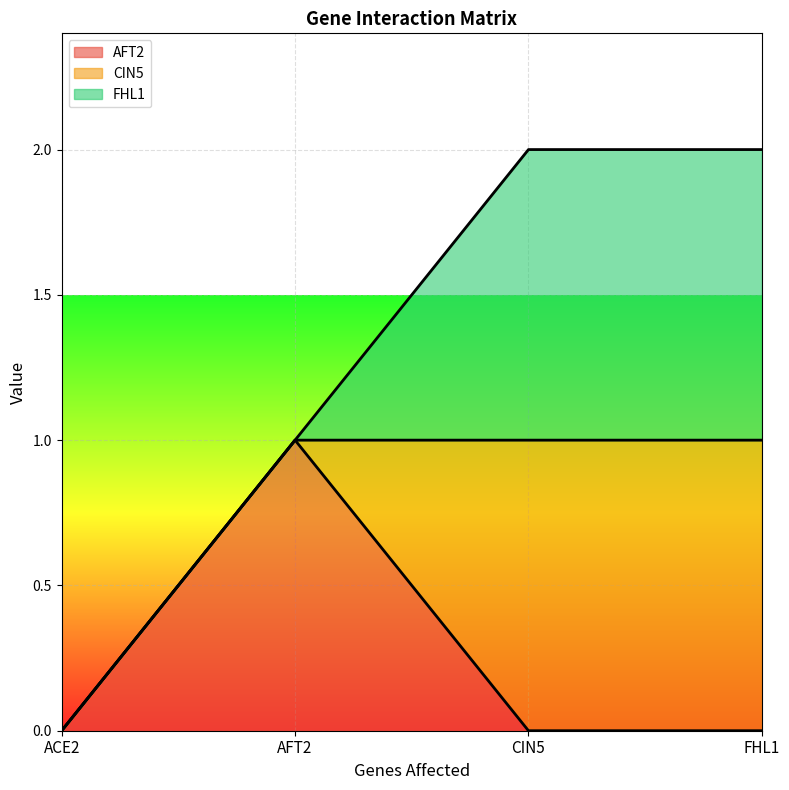

What is the label of the 2nd point from the right?

CIN5